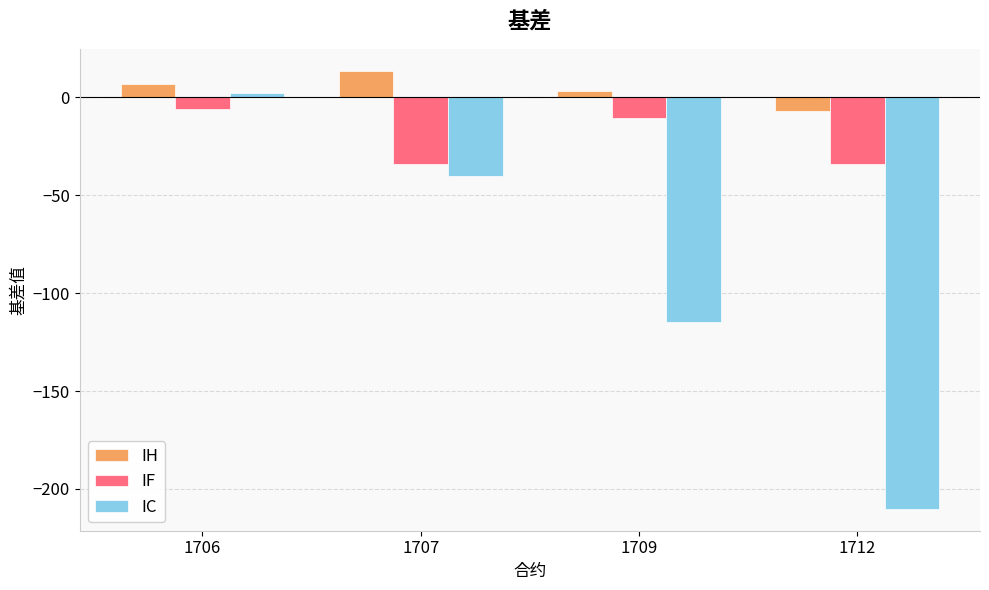

List the series in order of their peak value, highest first.

IH, IC, IF